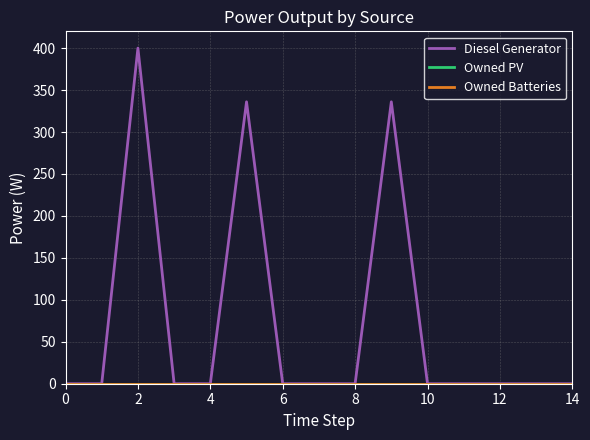

Is this an area chart (filled region under the line)?

No